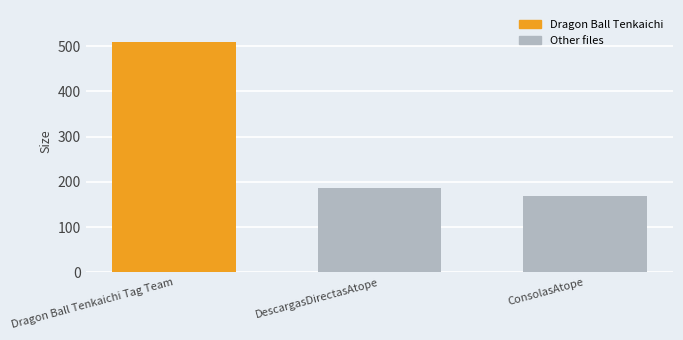

What is the ratio of the value at ConsolasAtope to the value at Dragon Ball Tenkaichi Tag Team?

0.3